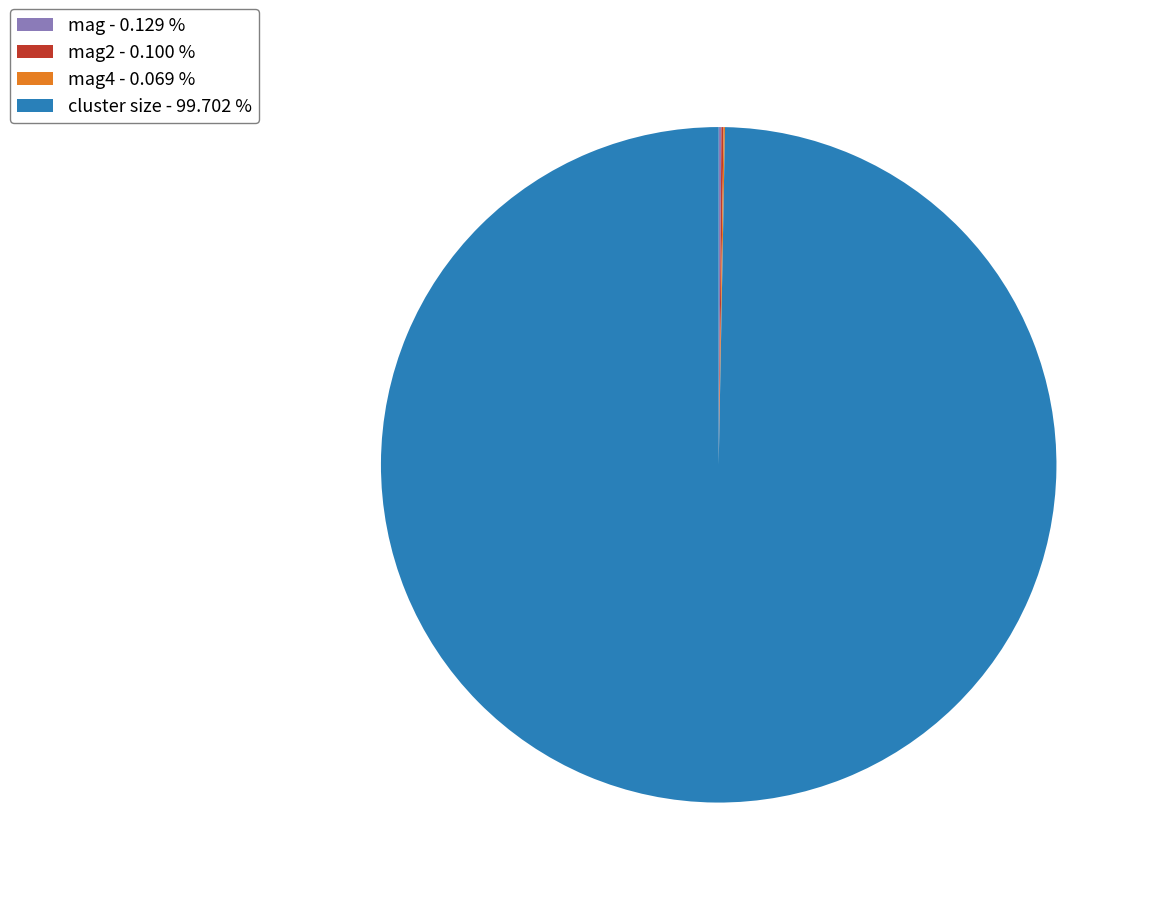

What is the largest slice in the pie chart?

cluster size - 99.702 %